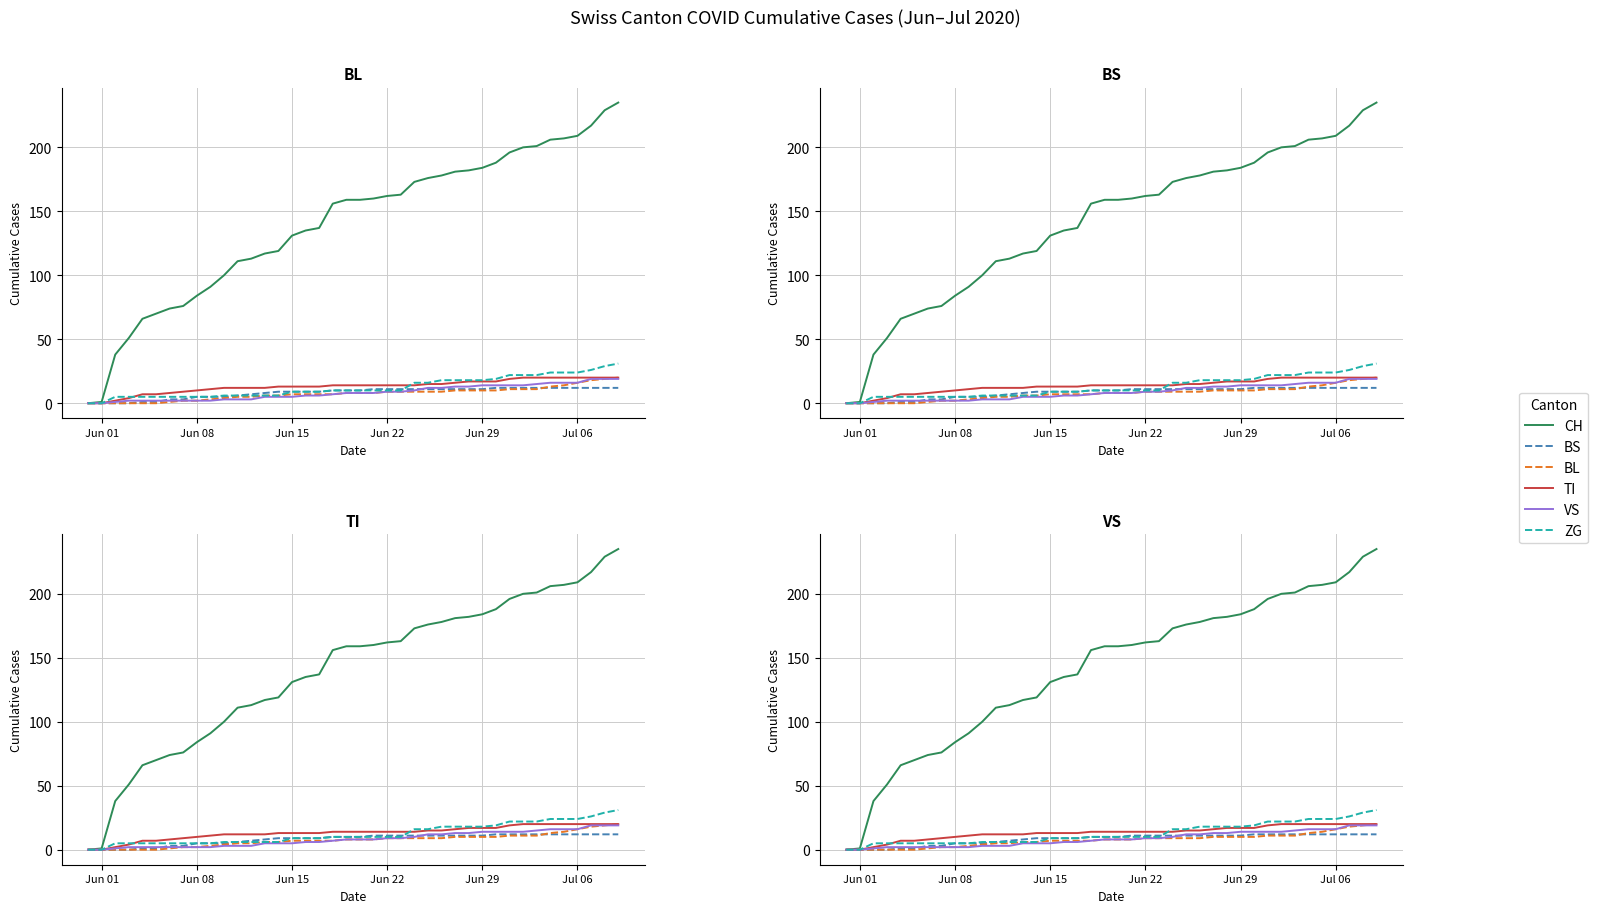

At how many categories does at least one series exceed 137?

22